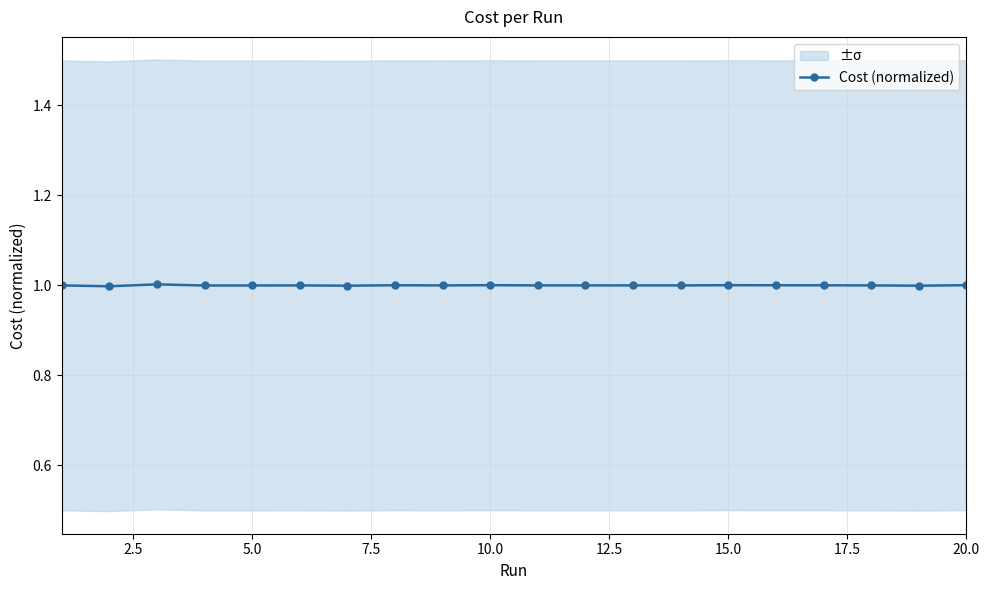

The Cost (normalized) series shows 1.0 at 10.0. True or false?

True